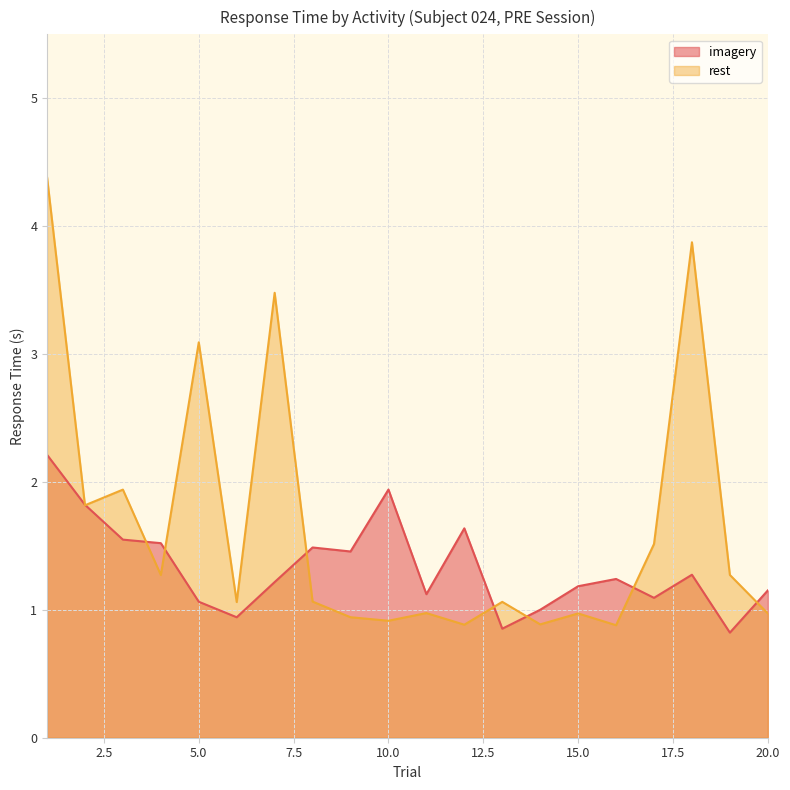

What is the difference between the maximum and minimum values in the imagery series?

1.4